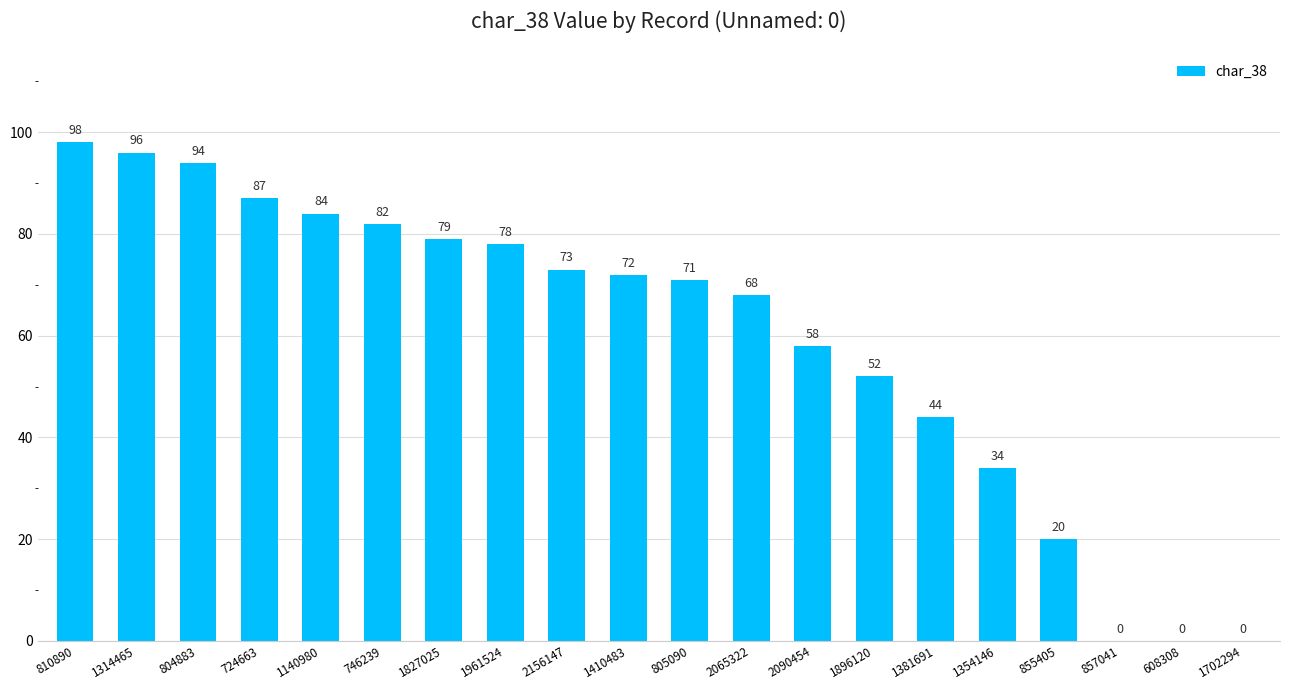

True or false: the data shows 72 at 1410483.

True